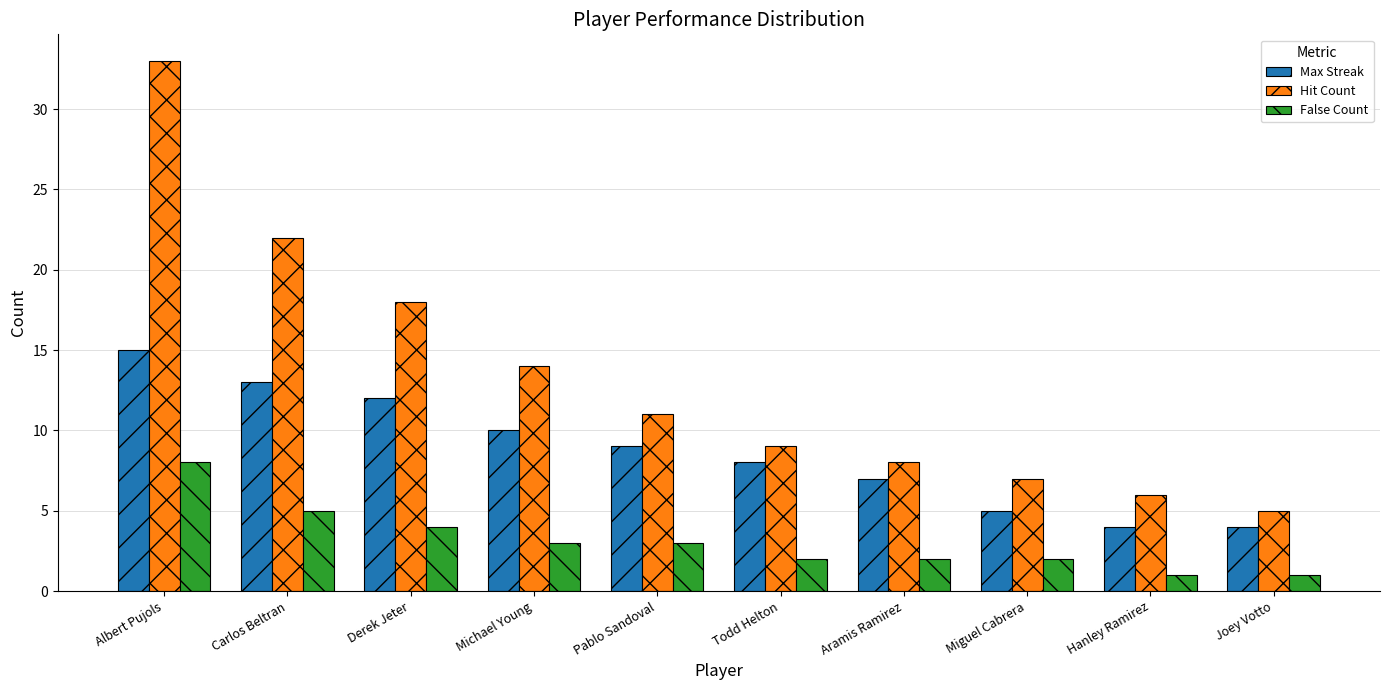

Which series has the largest range (max minus min)?

Hit Count